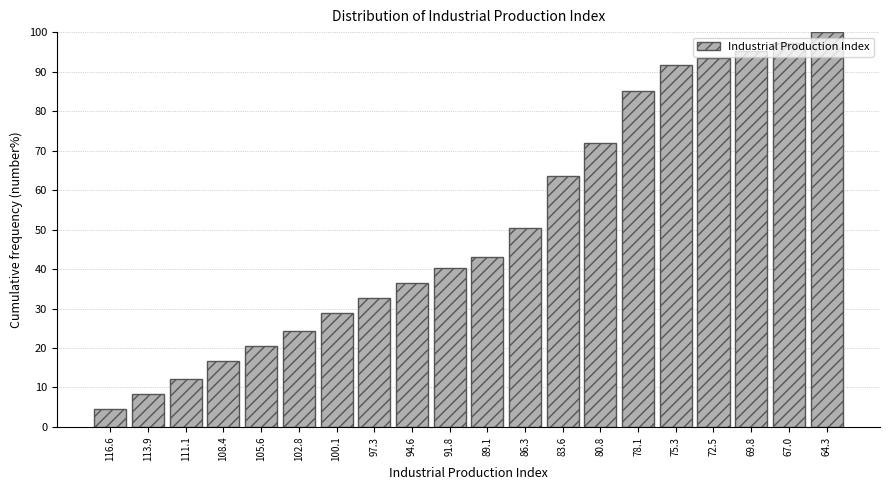

What is the difference between the maximum and minimum values?

95.3